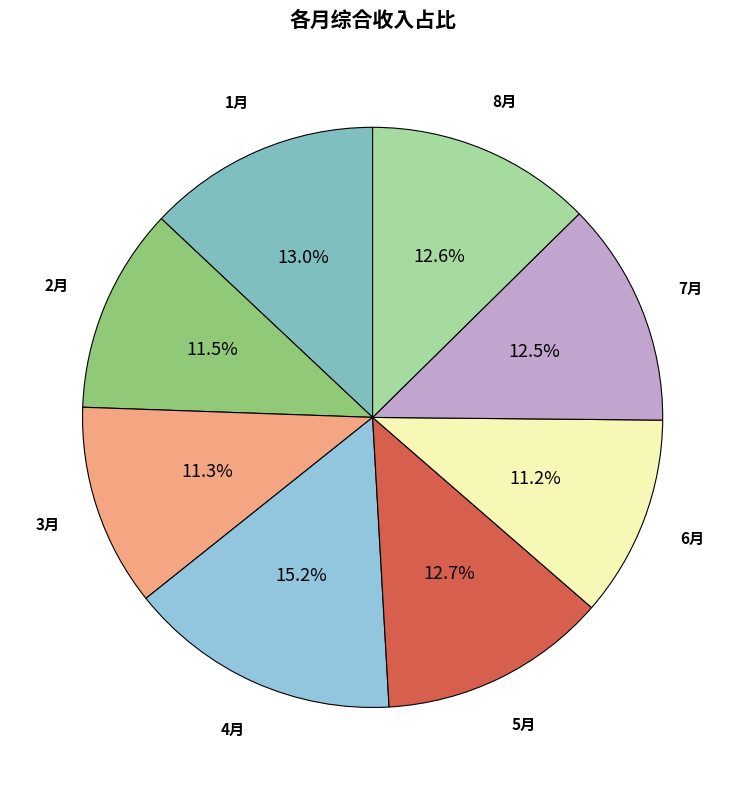

Which category has the biggest portion of the pie?

4月